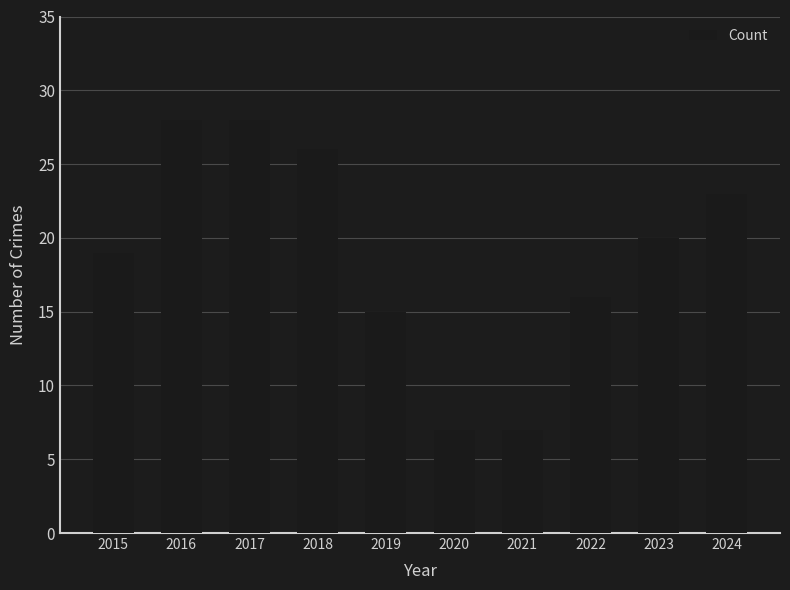

Reading left to right, transcribe all the data shown in this chart.

19	28	28	26	15	7	7	16	20	23